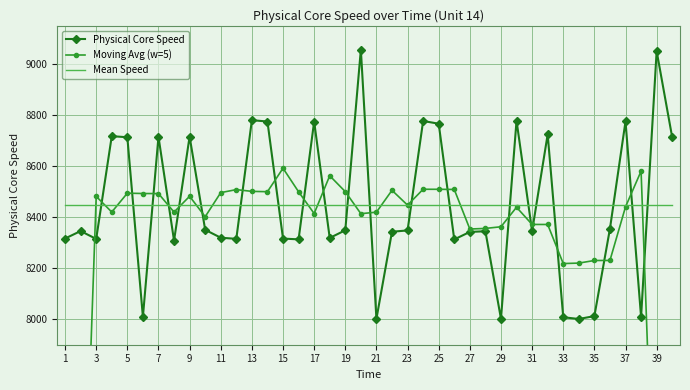

What is the maximum value for Physical Core Speed?

9056.8